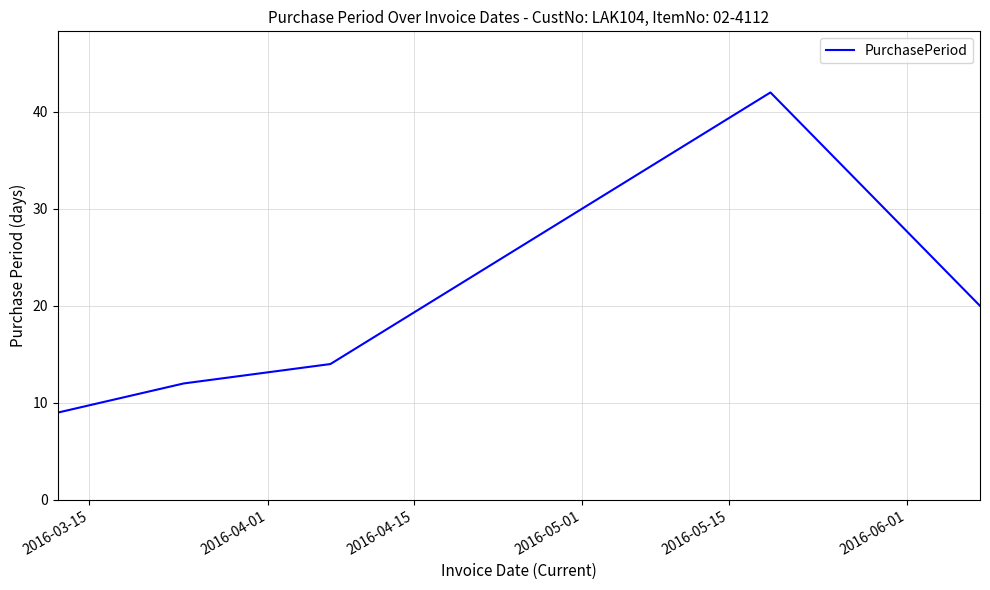

What is the sum of all values?

97